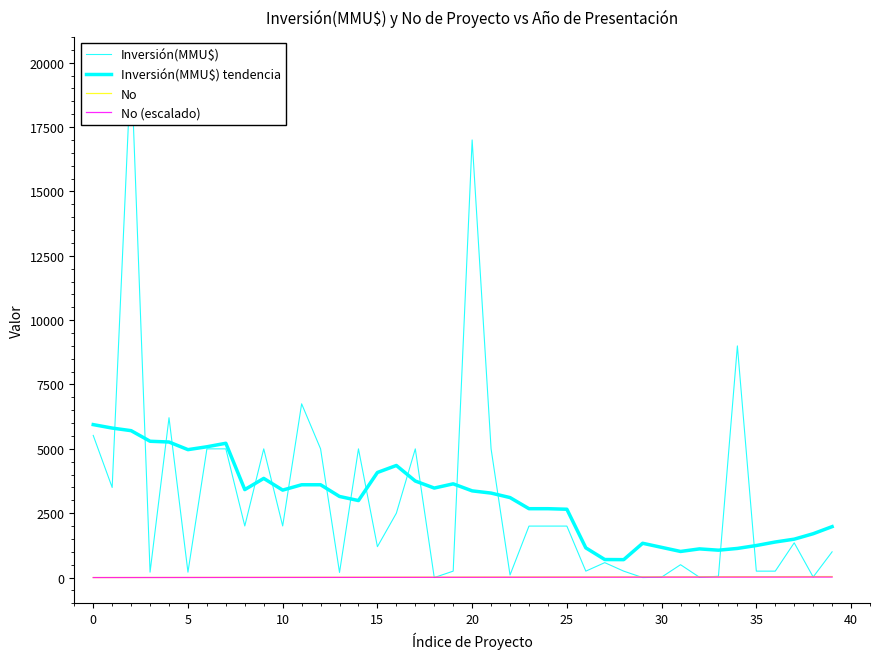

How many times do Inversión(MMU$) and No (escalado) cross each other?

6